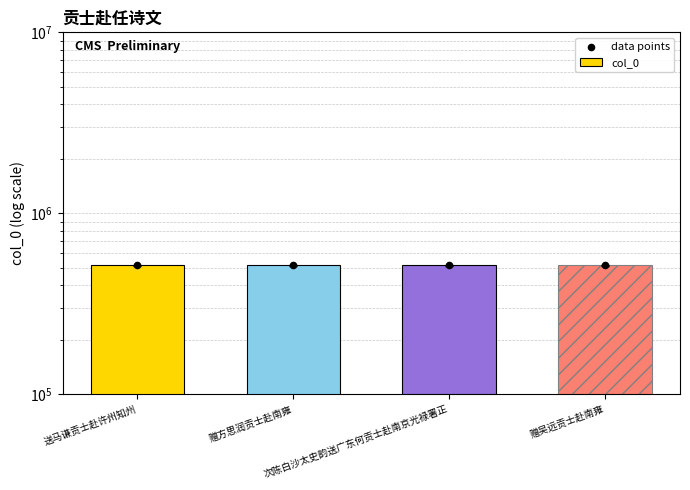

Which series contains the lowest Y value?

col_0